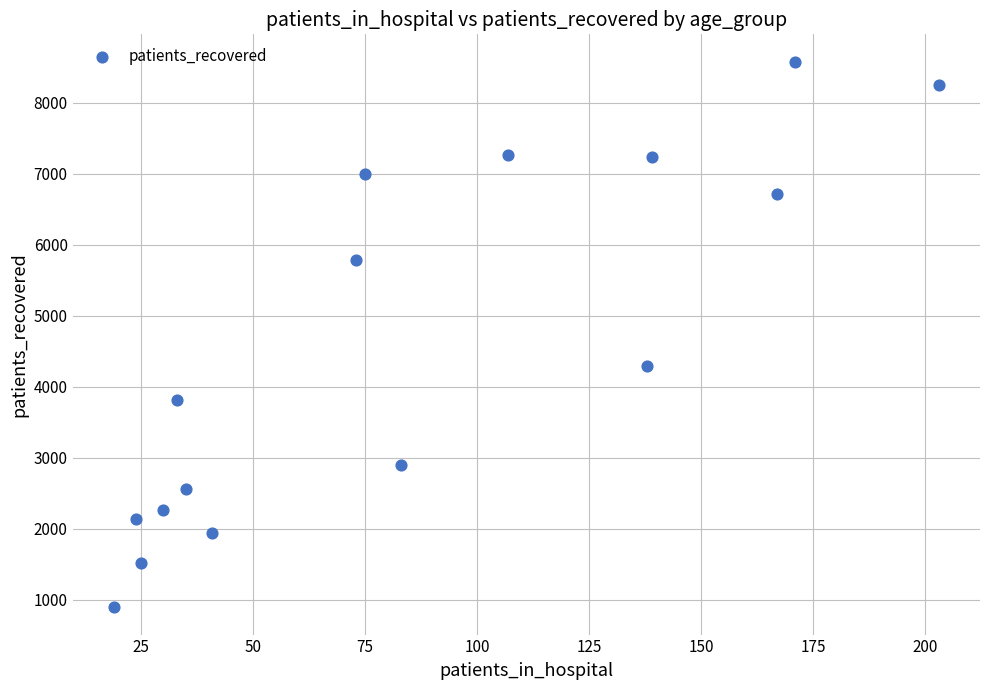

What Y value in the scatter plot is closest to 4739?

4296